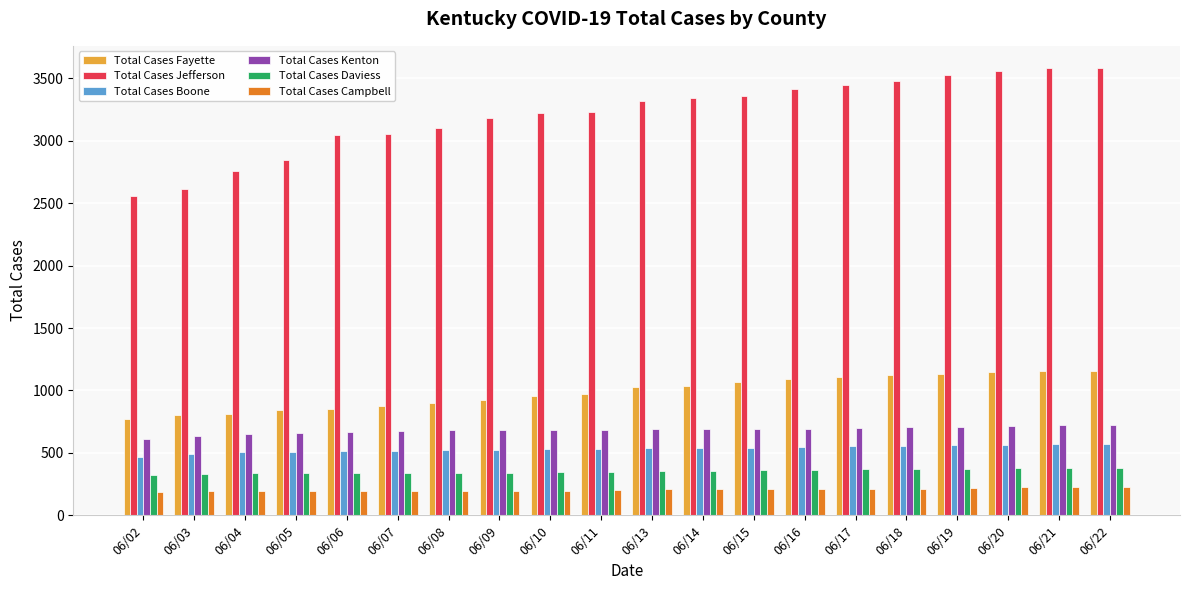

The Total Cases Fayette series shows 515 at 06/05. True or false?

False